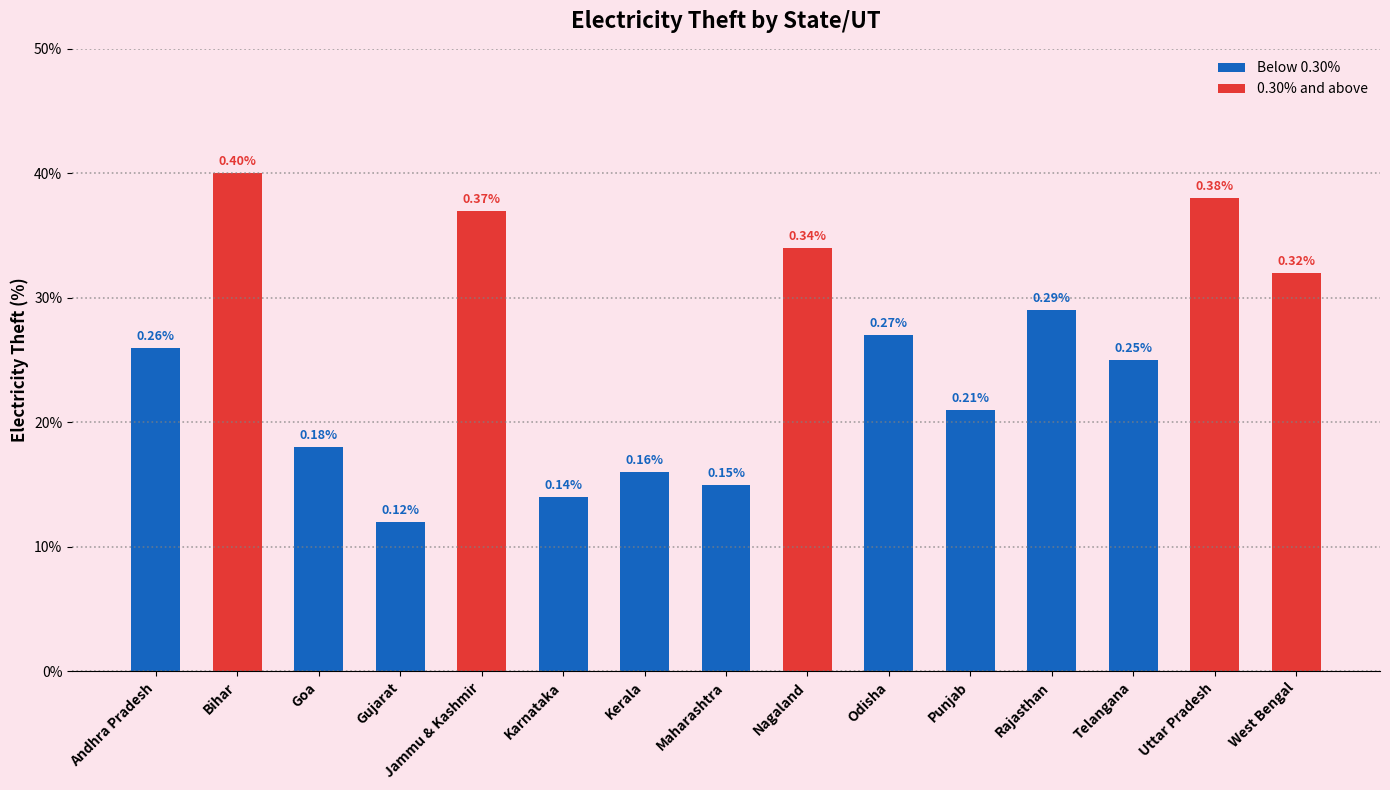

What is the difference between the maximum and minimum values?

0.3